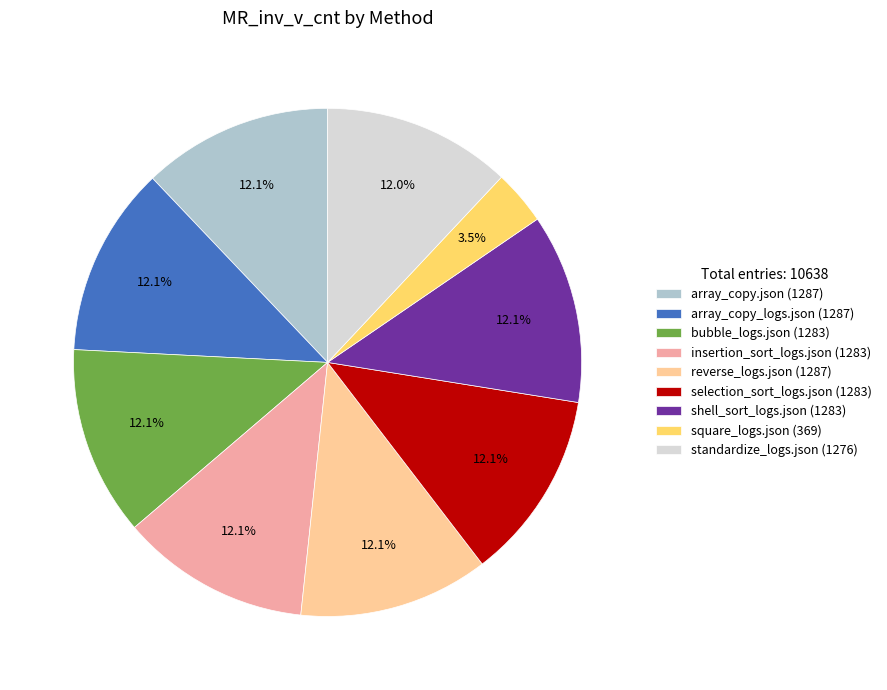

To the nearest percent, what is the difference between the array_copy_logs.json and square_logs.json slice percentages?

9%